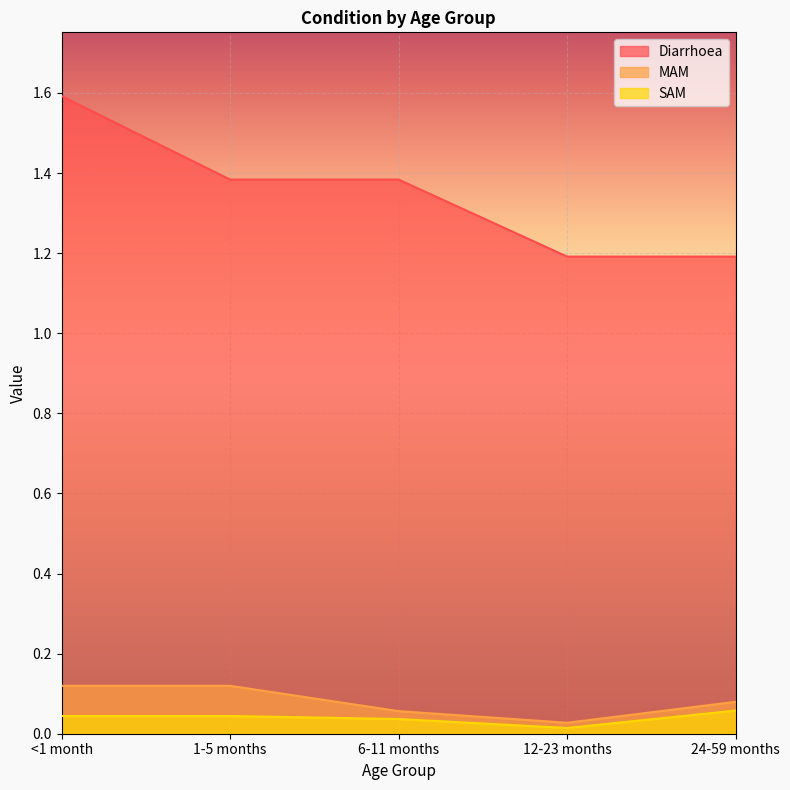

What position from the left is <1 month?

1